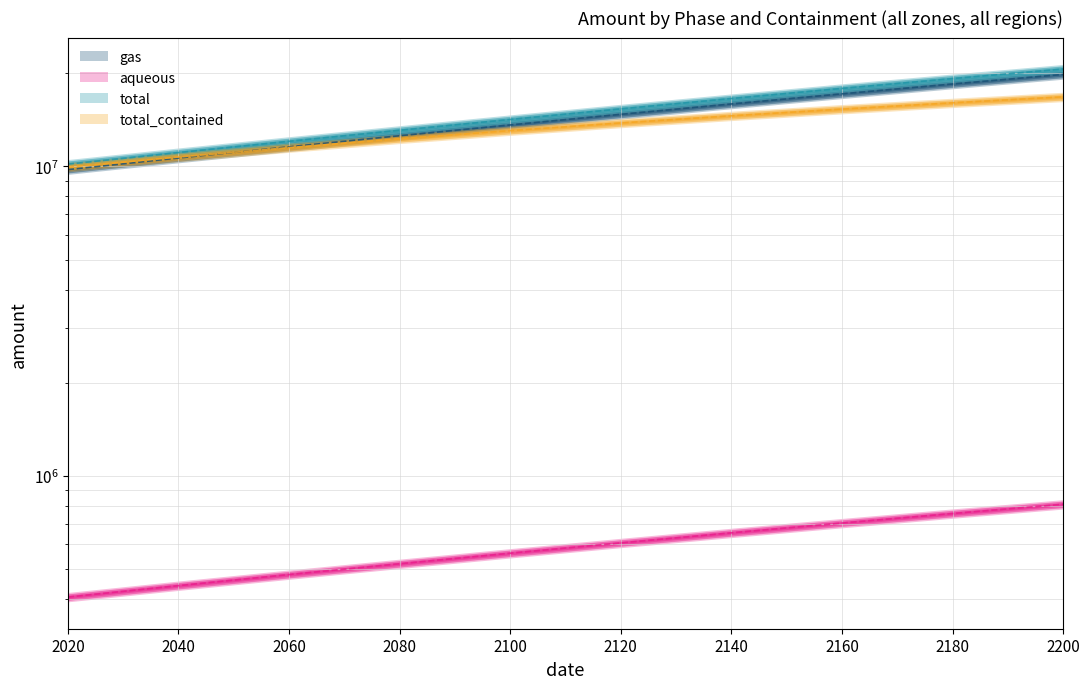

True or false: total has more than 1 points higher than both neighbors.

False